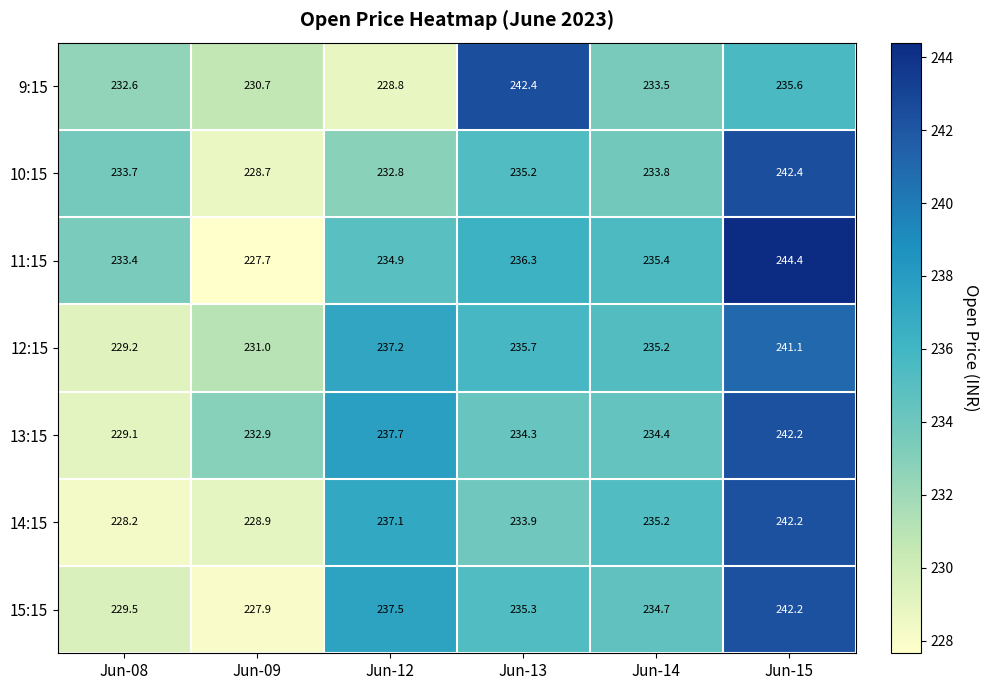

Rank the series at Jun-08 from lowest to highest value.

14:15, 13:15, 12:15, 15:15, 9:15, 11:15, 10:15